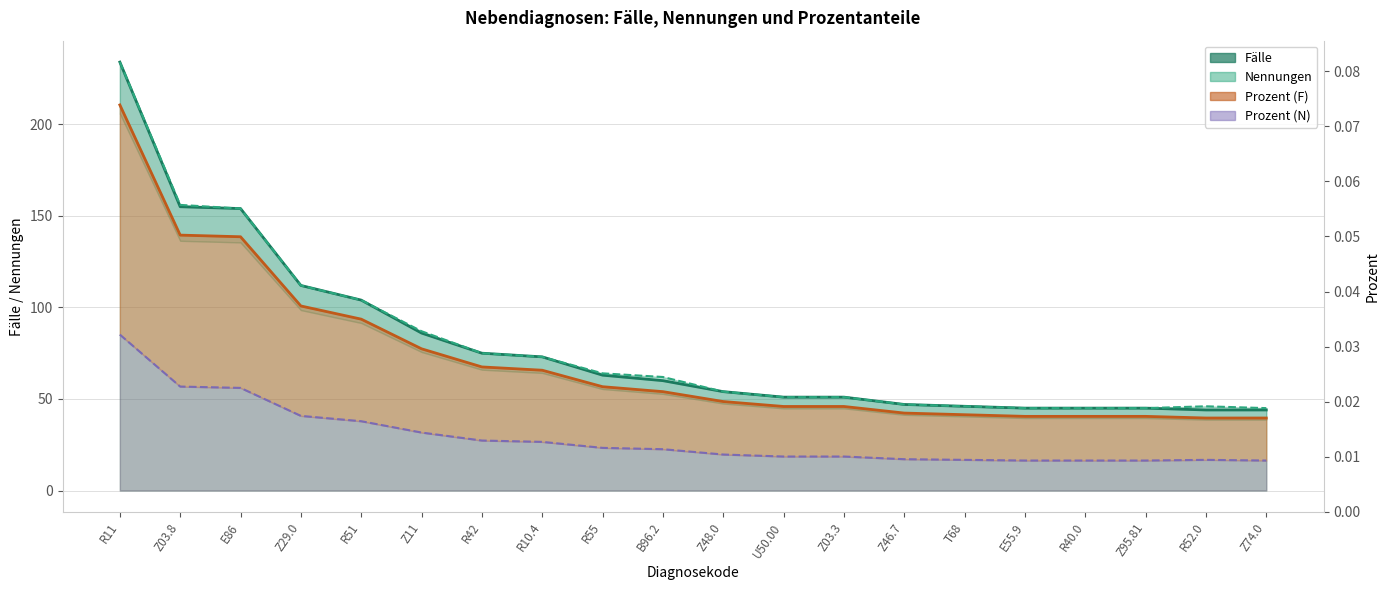

Does the chart display data point markers on the line(s)?

No